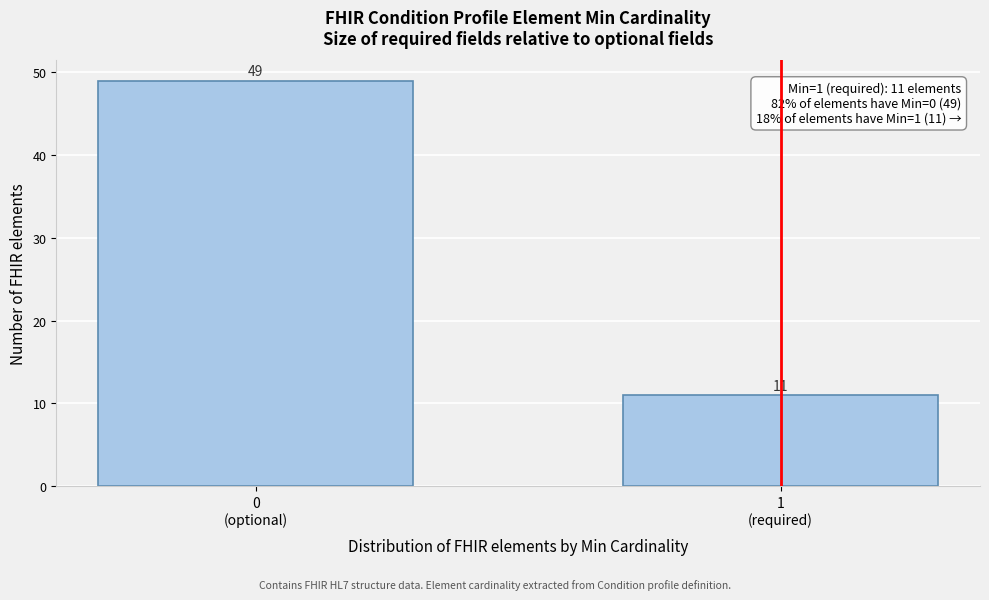

Reading right to left, transcribe all the data shown in this chart.

11	49